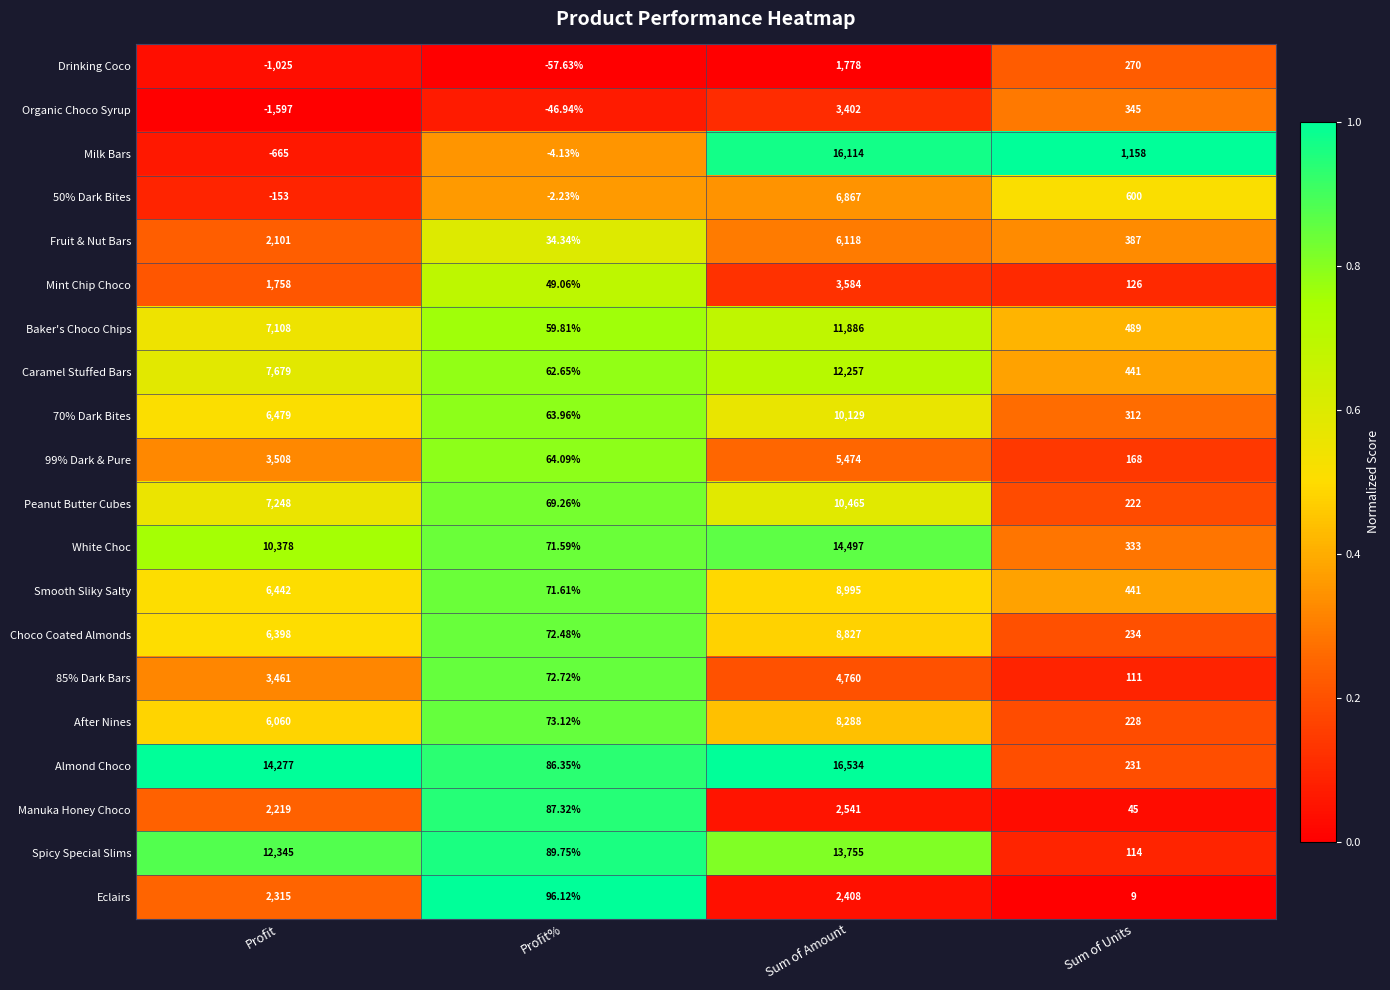

What is the difference between the highest and lowest values at Sum of Amount?

14756.0